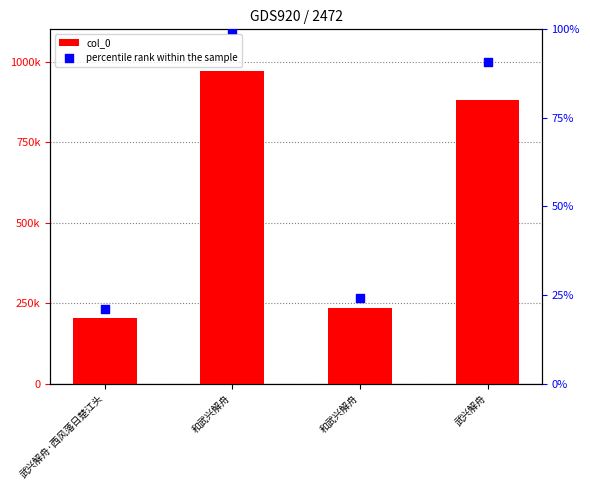

What is the total value across all series at 武兴解舟·西风落日楚江头?

203644.2